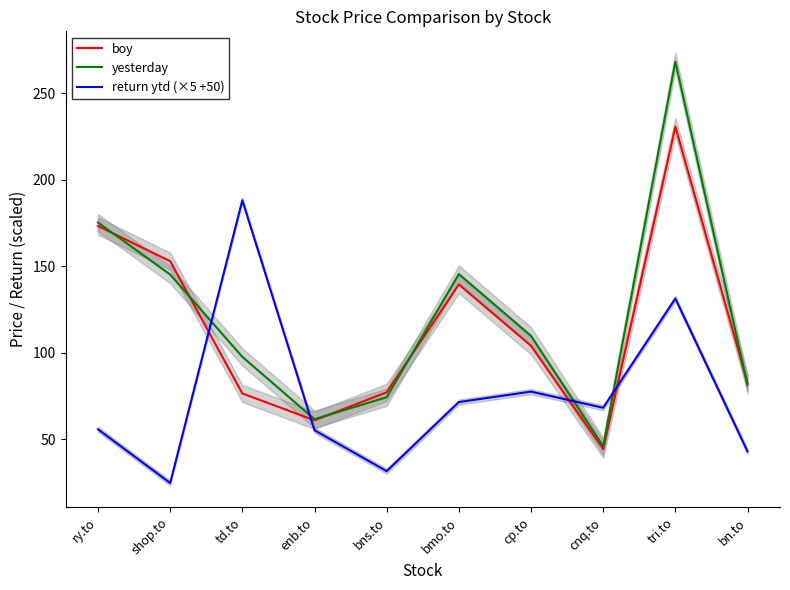

List the series in order of their peak value, lowest first.

return ytd (×5 +50), boy, yesterday